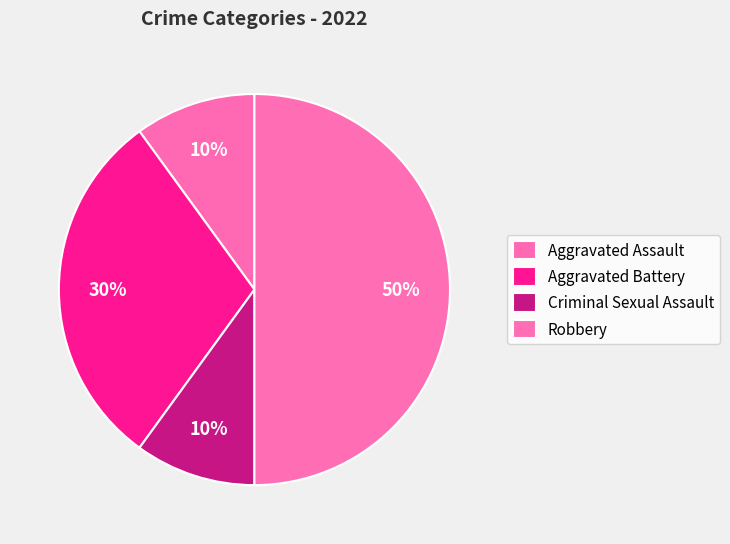

Which category has the smallest portion of the pie?

Aggravated Assault